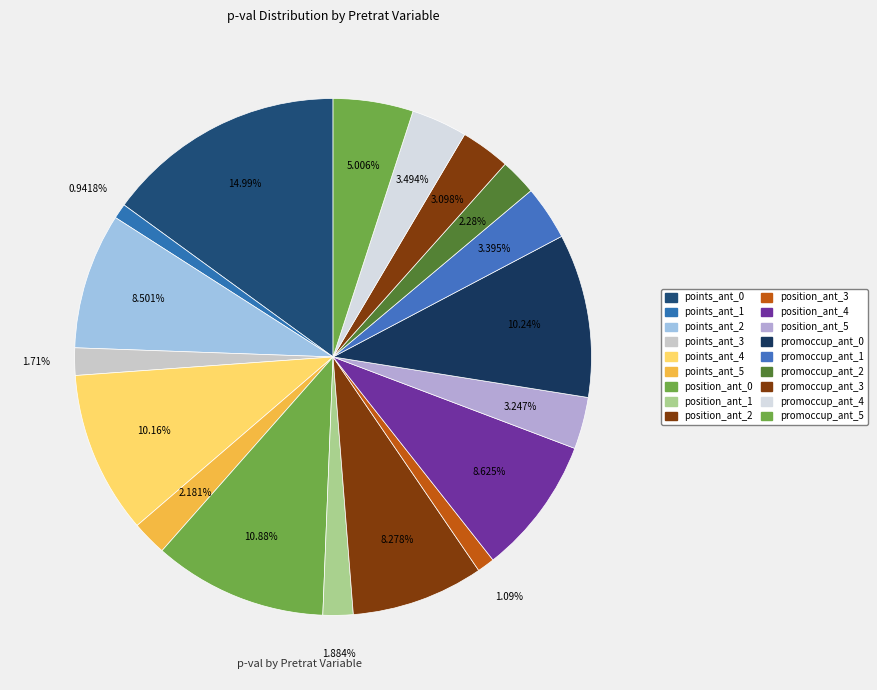

To the nearest percent, what is the difference between the largest and smallest slice percentages?

14%